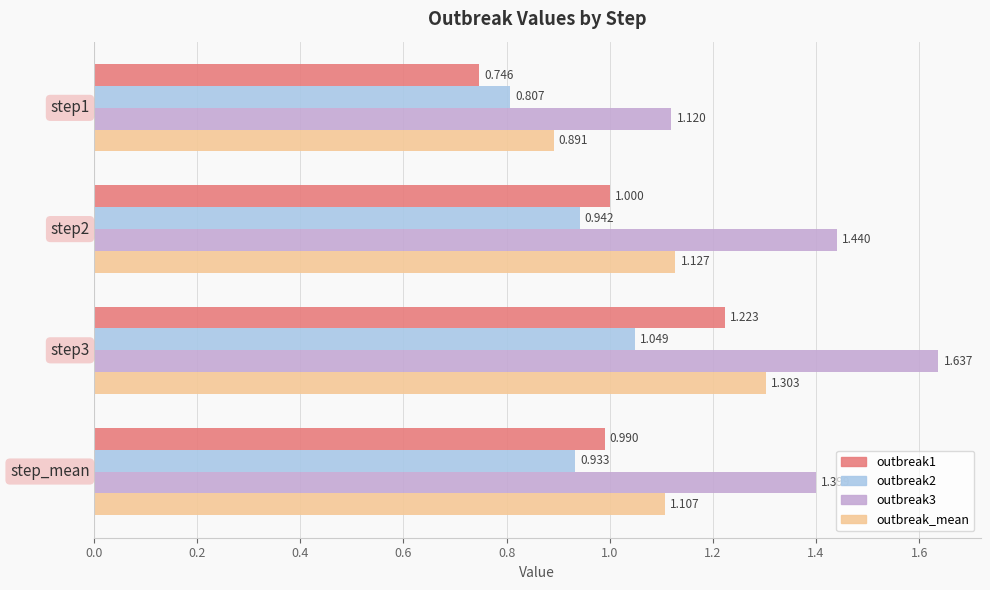

What are all the series names shown in the legend?

outbreak1, outbreak2, outbreak3, outbreak_mean